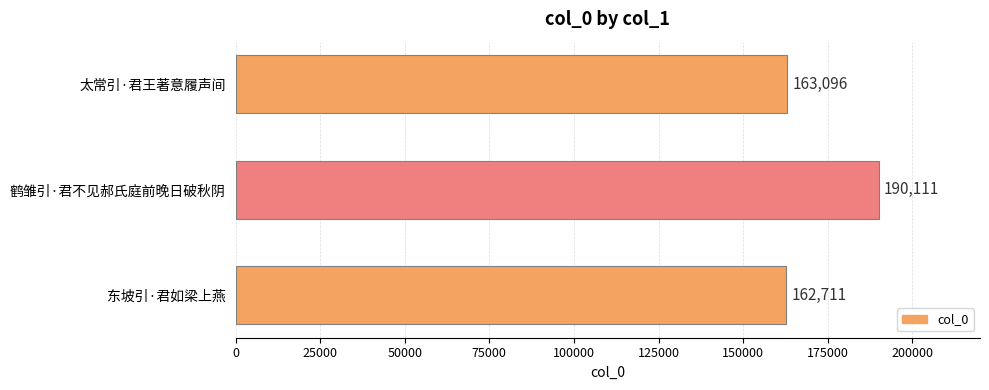

List the labels in order of value, smallest first.

东坡引·君如梁上燕, 太常引·君王著意履声间, 鹤雏引·君不见郝氏庭前晚日破秋阴